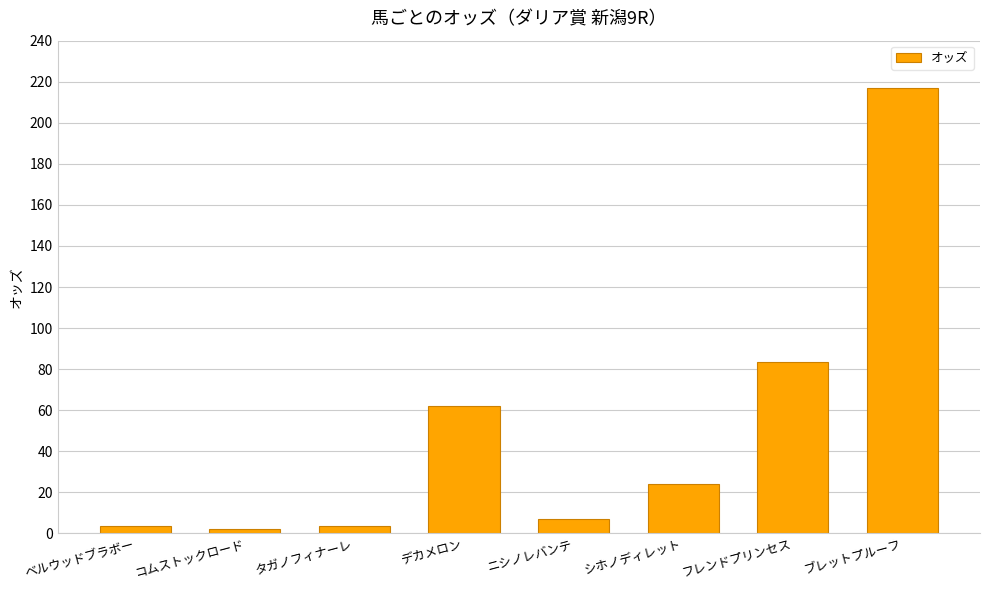

Approximately how many times larger is the value at ブレットプルーフ compared to ベルウッドブラボー?

60.3